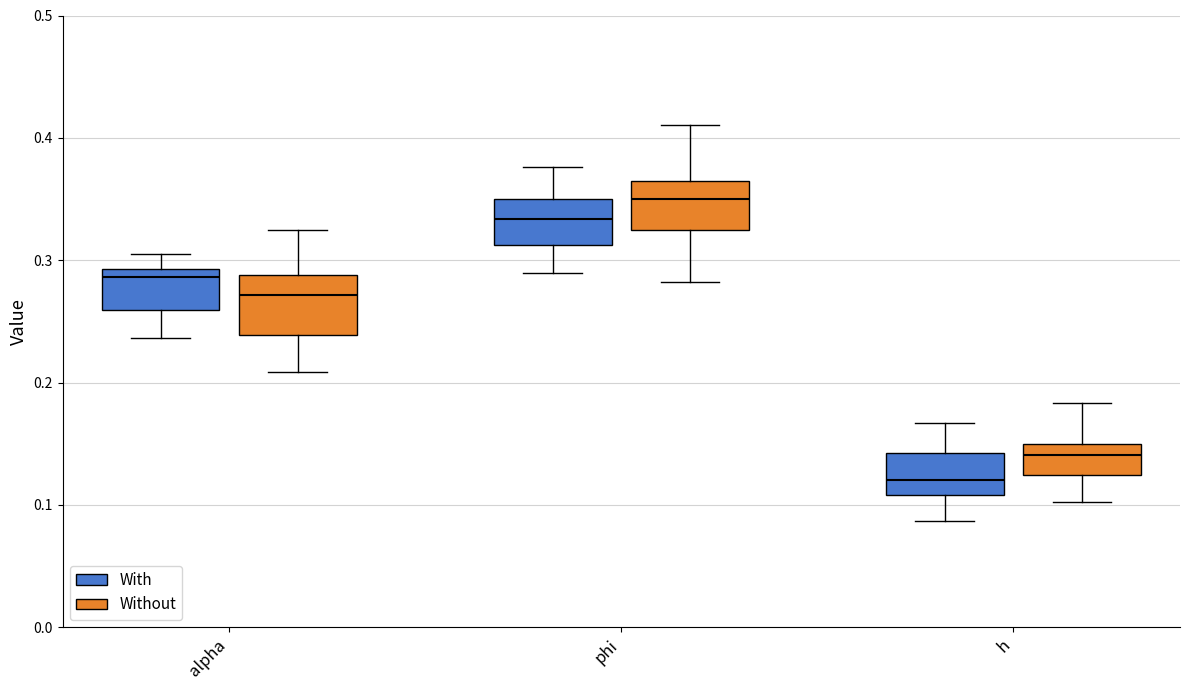

Where does the lower whisker of the box for h (Without) end on the y-axis? The values are not printed on the chart, so give them approximately, as read against the axis.

0.10